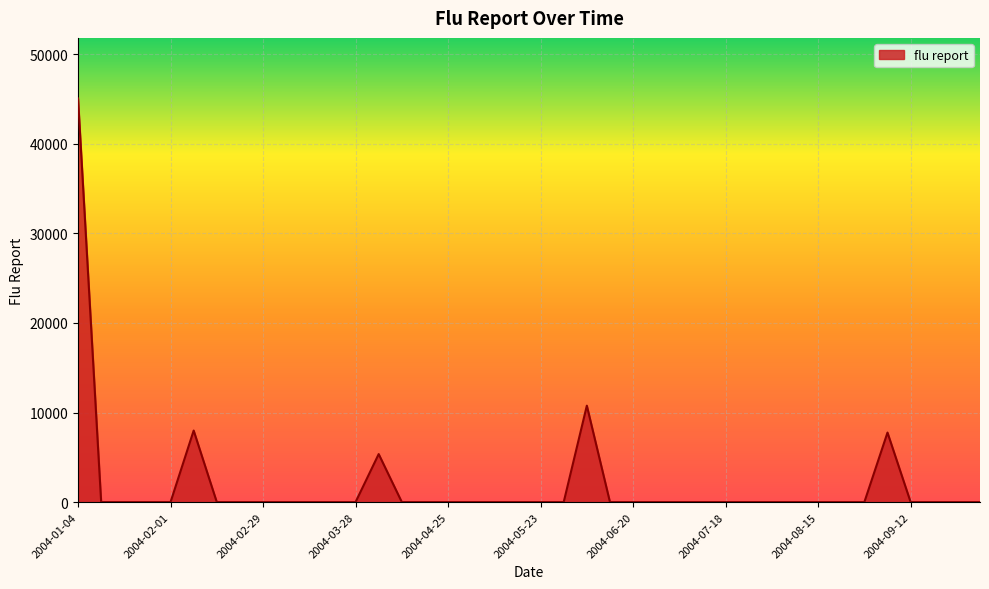

What is the greatest value displayed?

45060.3